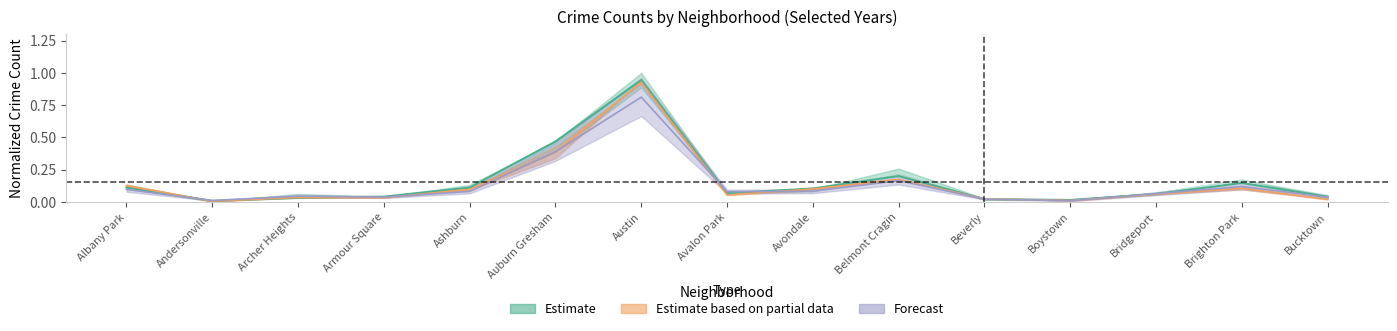

Which category has the highest value in the 2017 series?

Austin